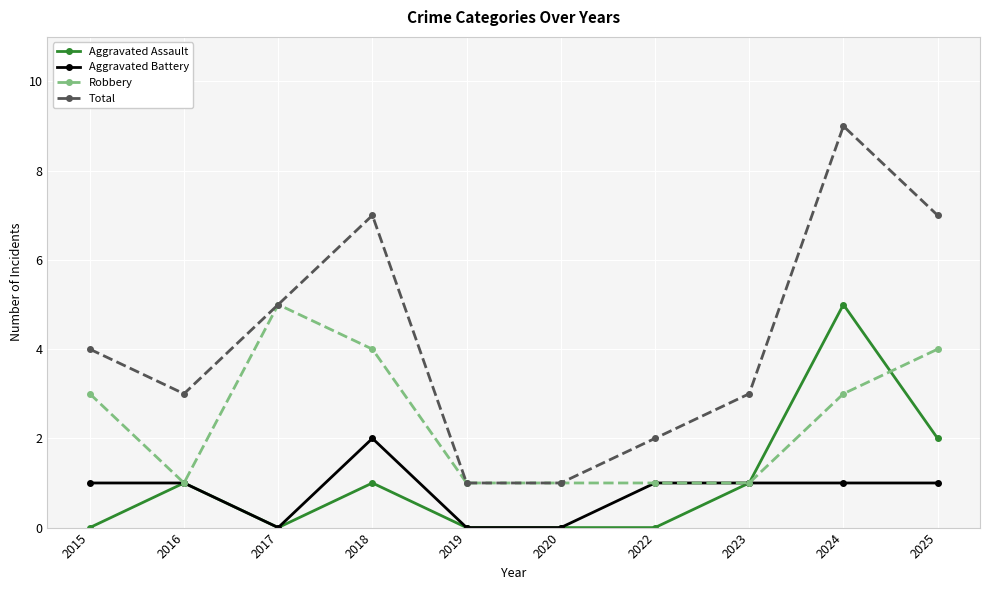

At which category does Total reach its first local peak?

2018